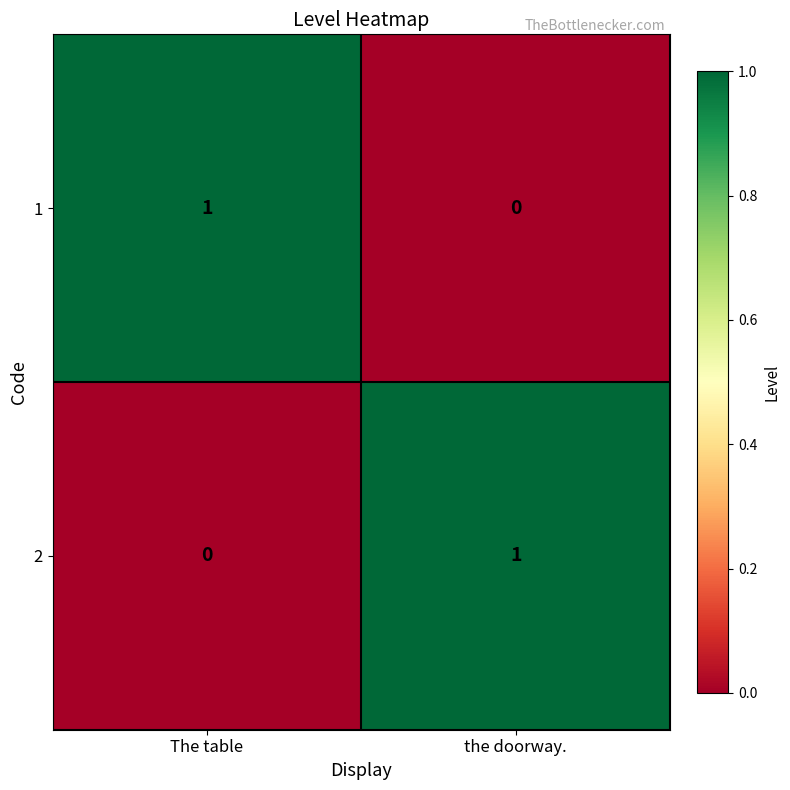

What is the spread (max minus min) of values at the doorway.?

1